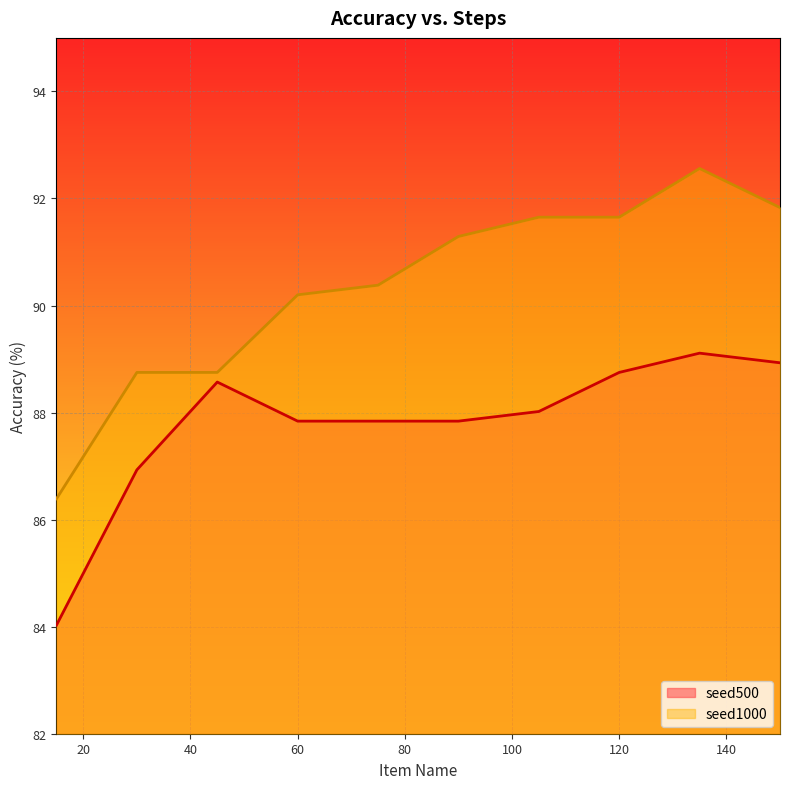

True or false: seed500 and seed1000 intersect in this chart.

False